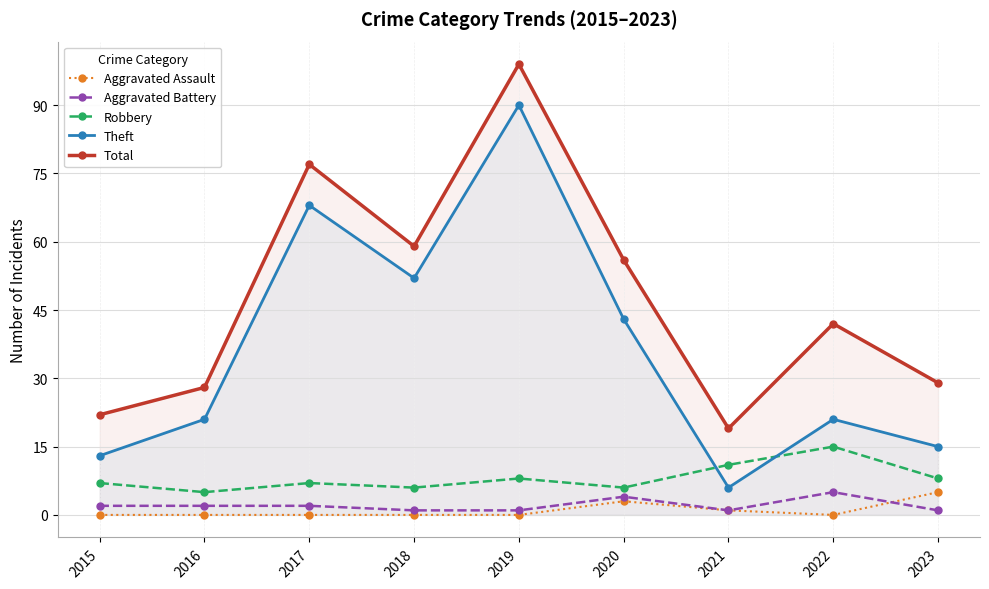

What is the sum of all Aggravated Assault values?

9